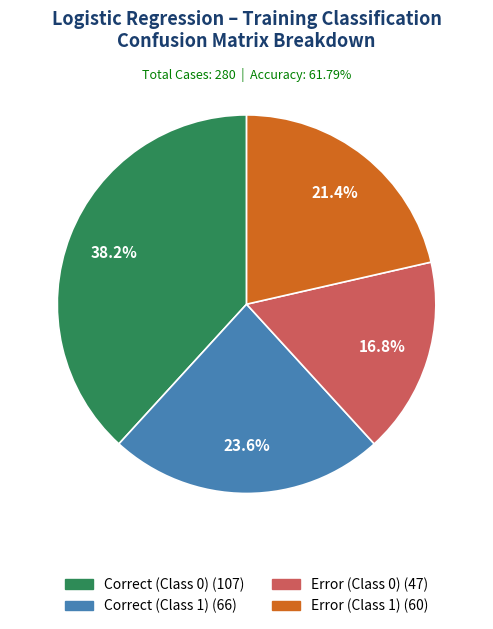

What is the ratio of the value at Correct (Class 1) to the value at Error (Class 0)?

1.4